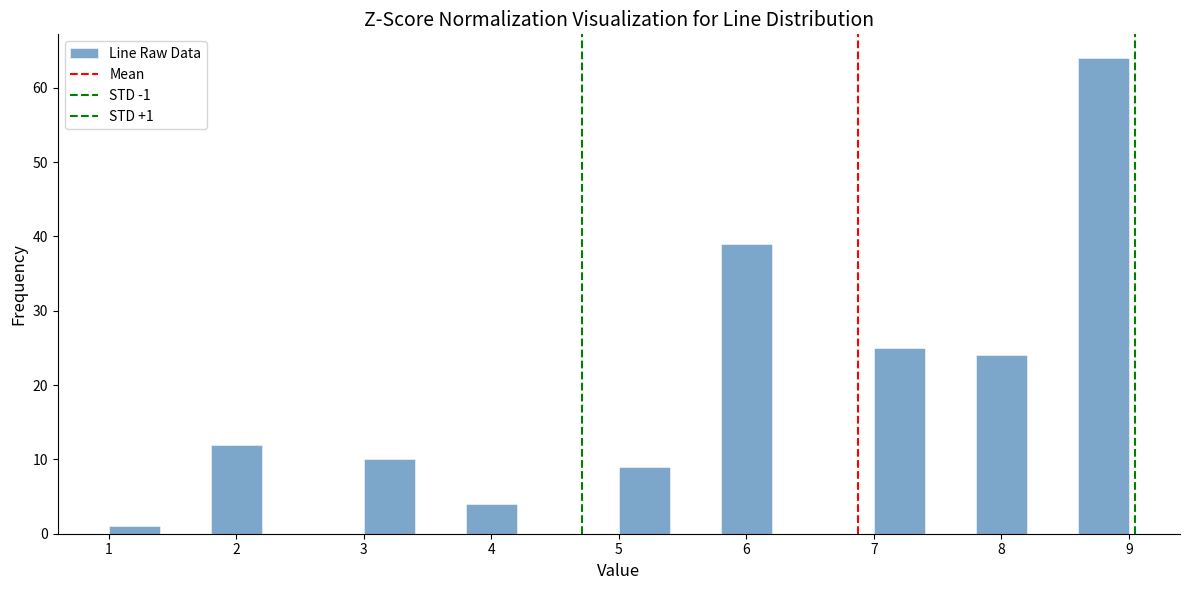

Which range on the x-axis has the tallest bar?

8.6 to 9.0